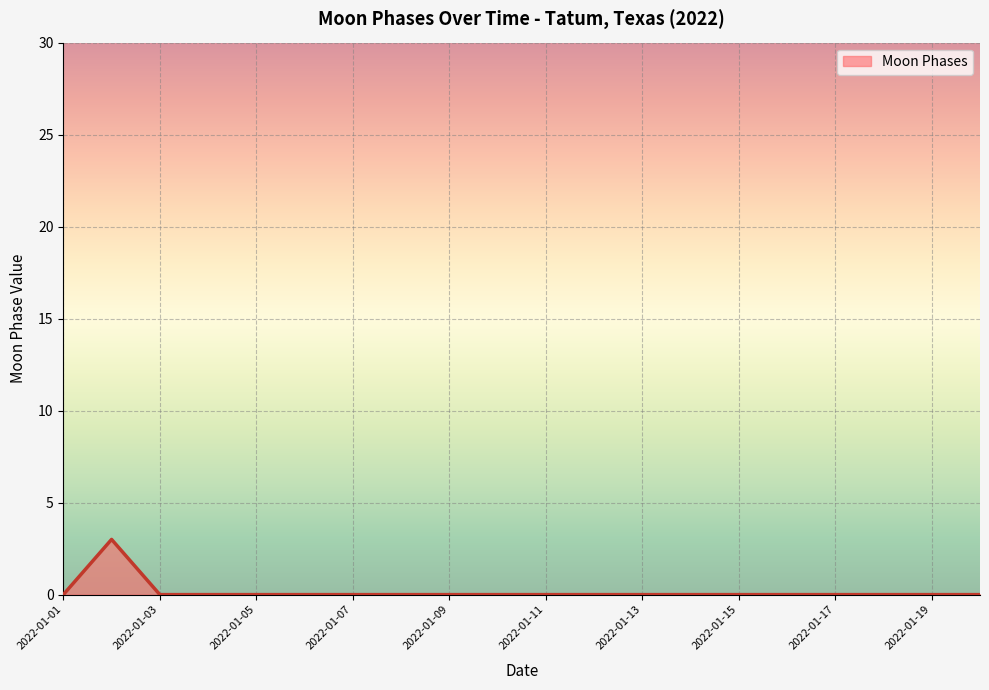

What is the difference between the maximum and minimum values?

3